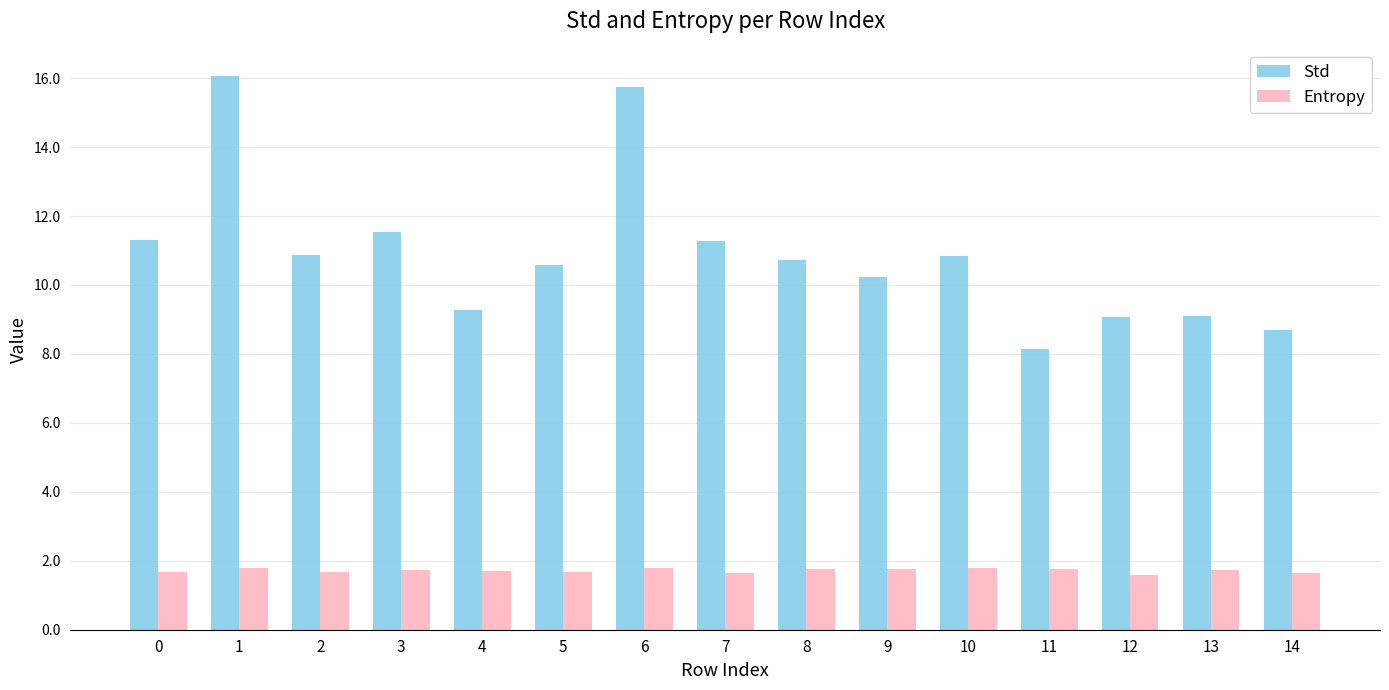

Which series has the largest range (max minus min)?

Std